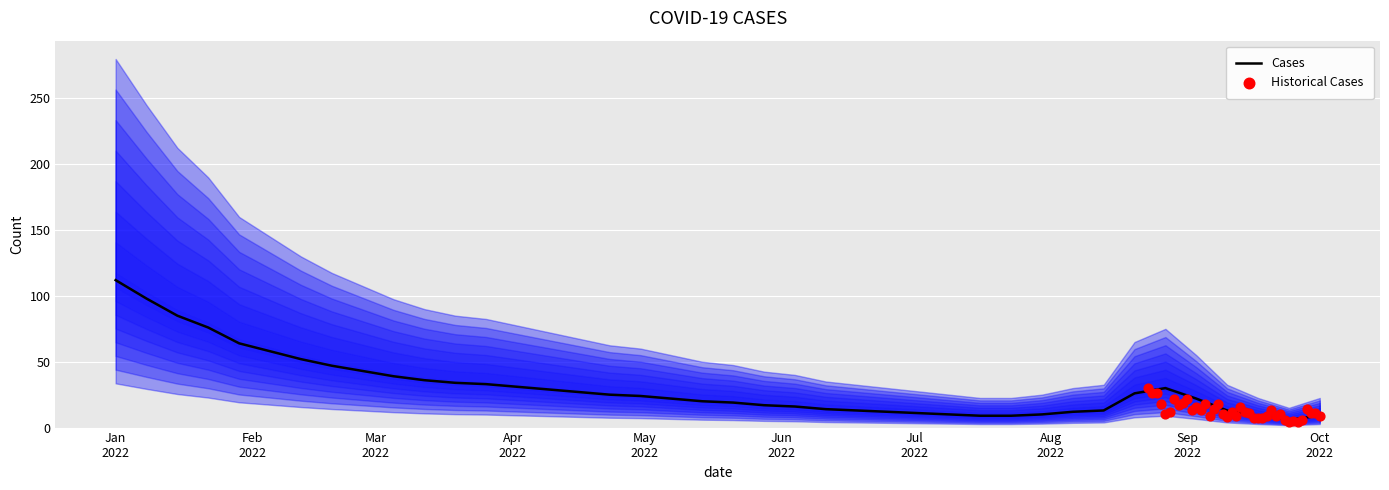

What are all the series names shown in the legend?

Cases, Historical Cases